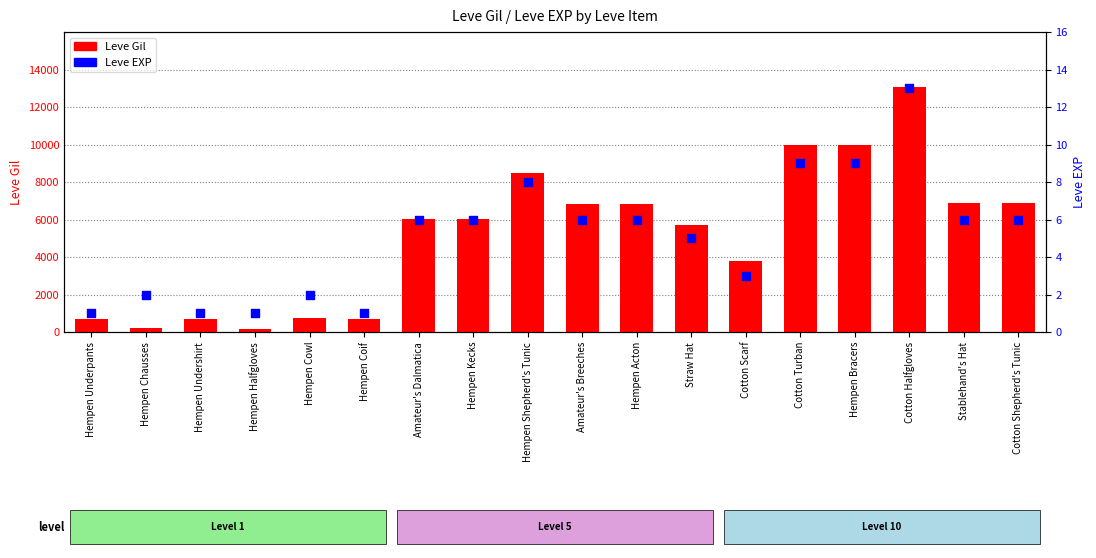

Which series contains the lowest Y value?

Leve EXP